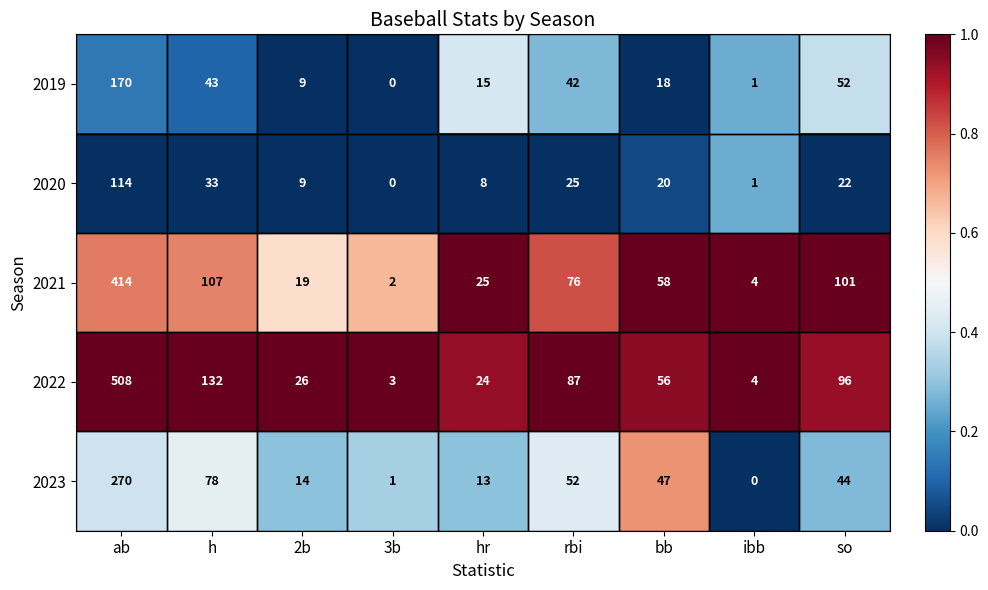

At how many categories does at least one series exceed 0?

9